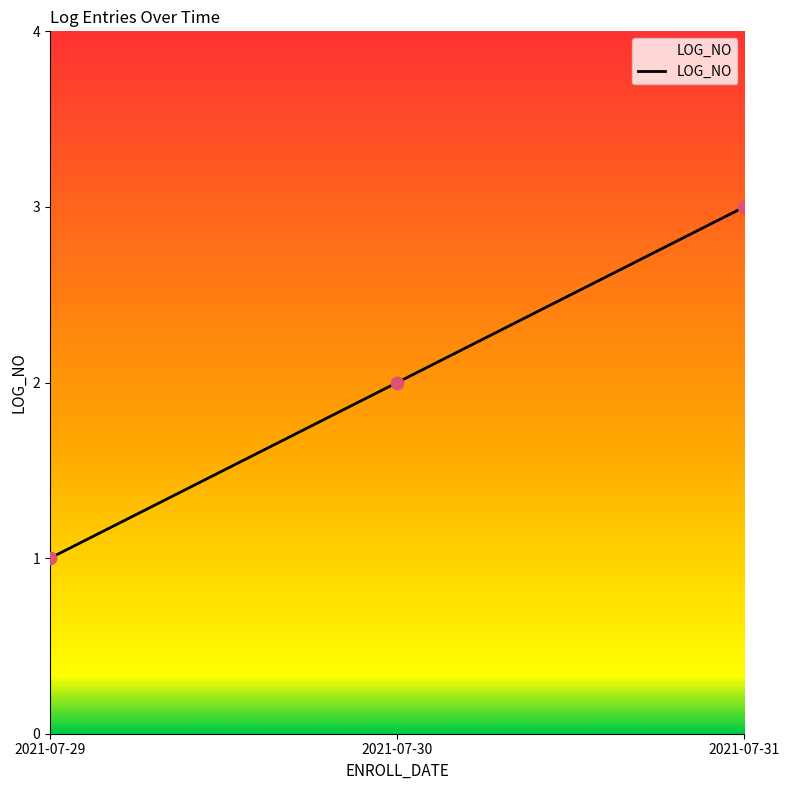

What is the change in value from 2021-07-30 to 2021-07-31?

+1